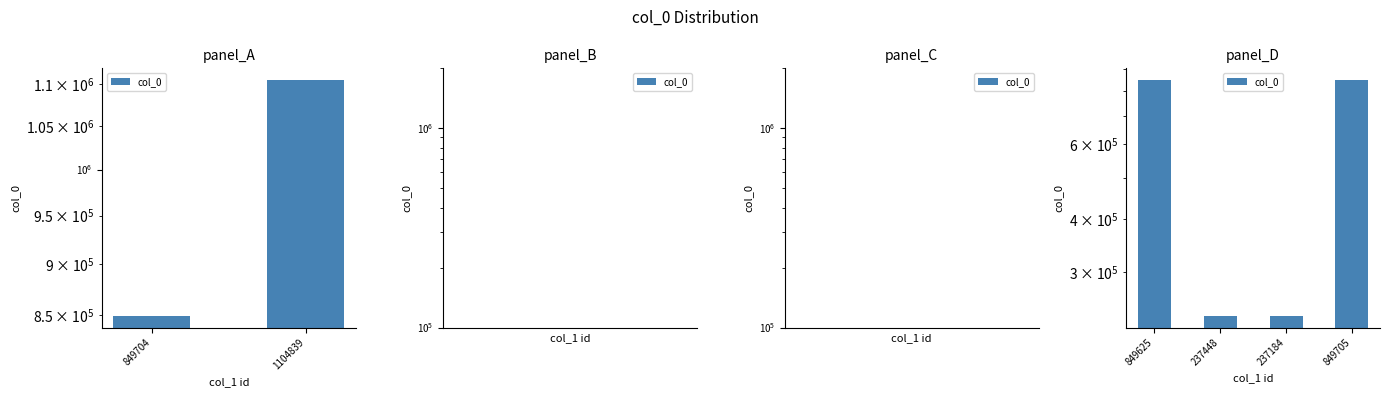

Is it true that the value at 237184 is 318139?

False